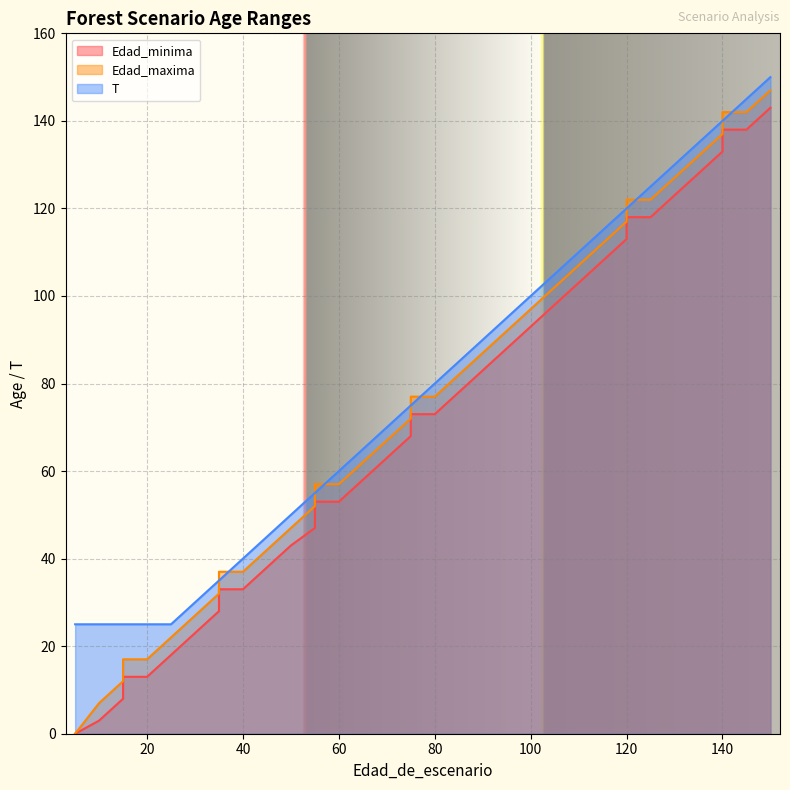

How many categories are shown in the chart?

37